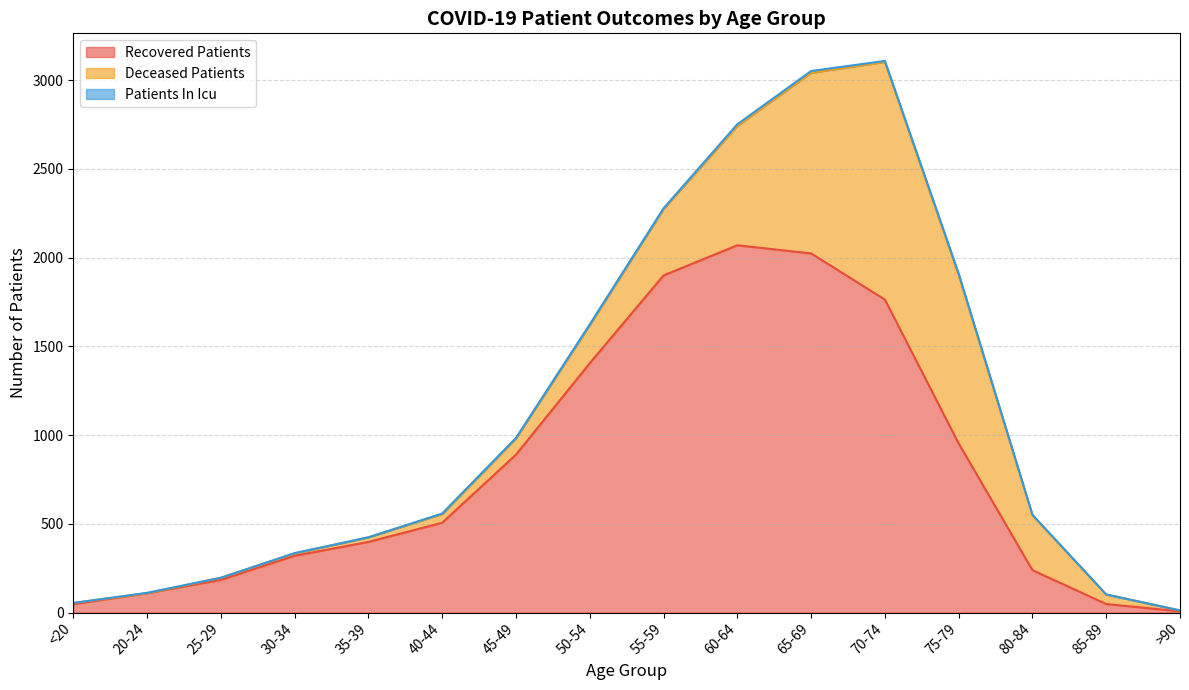

What is the difference between the second highest and minimum values in the patients_in_icu series?

9